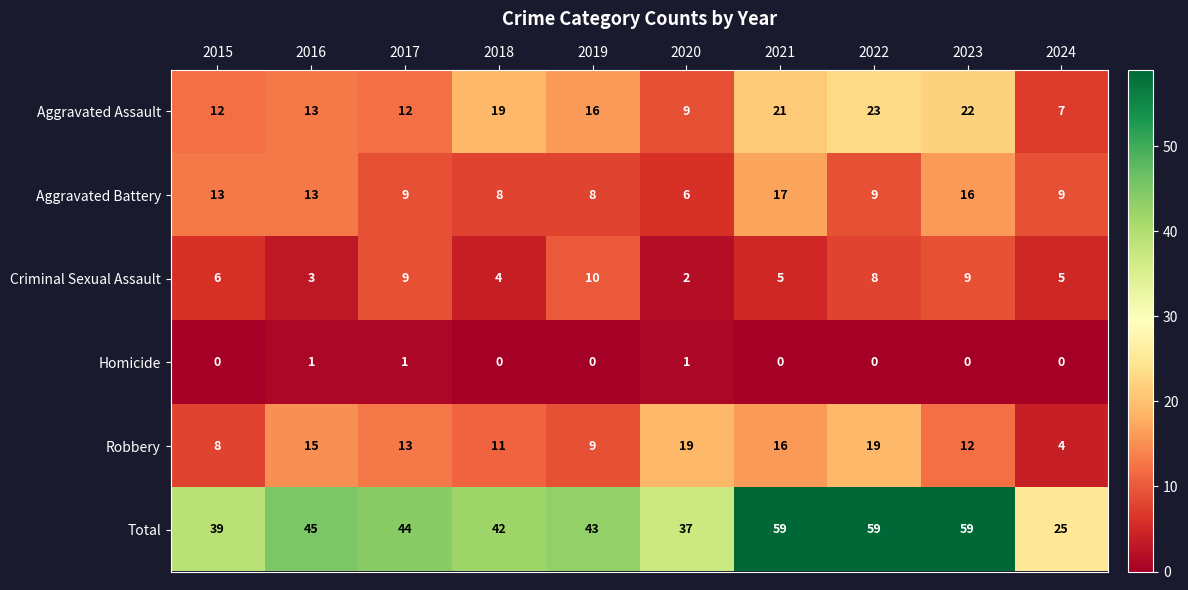

Which series has the largest total across all categories?

Total